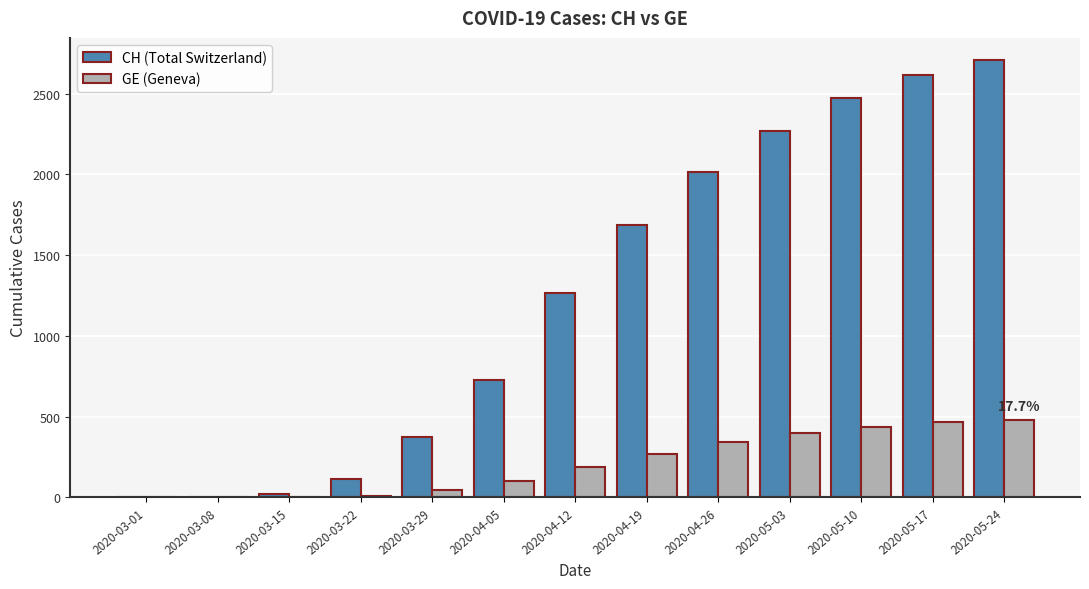

At which category does the chart reach its peak across all series?

2020-05-24